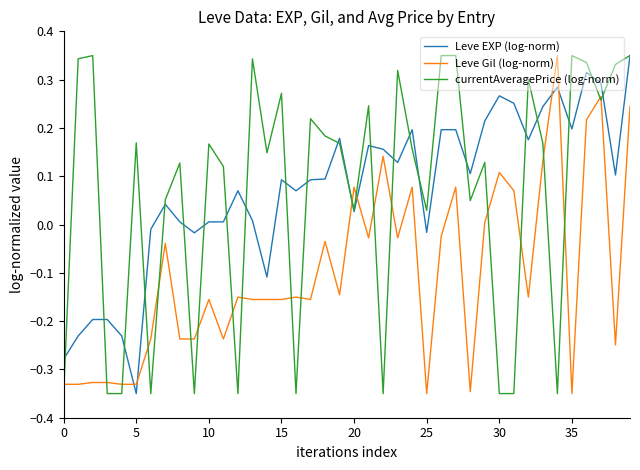

After their last crossing, which series has the higher values: Leve Gil (log-norm) or Leve EXP (log-norm)?

Leve EXP (log-norm)